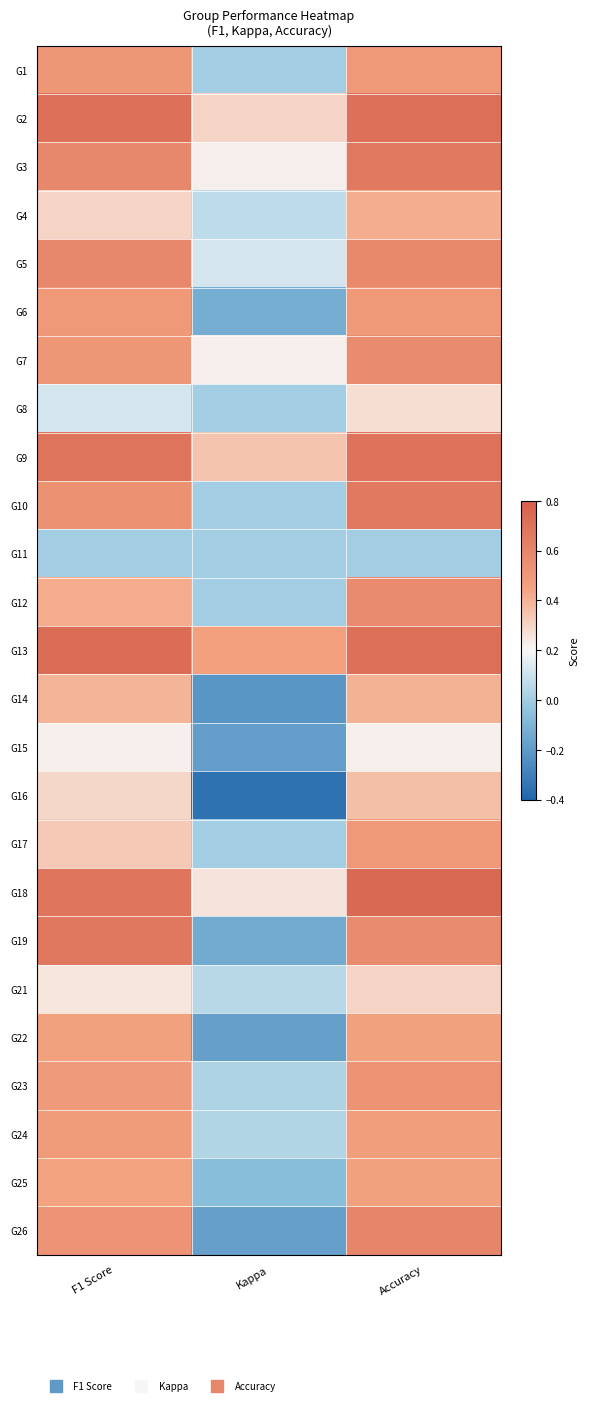

Rank the series by their maximum value, from lowest to highest.

G11, G15, G8, G21, G16, G14, G4, G22, G25, G24, G6, G17, G1, G23, G7, G12, G5, G26, G3, G10, G19, G9, G2, G13, G18